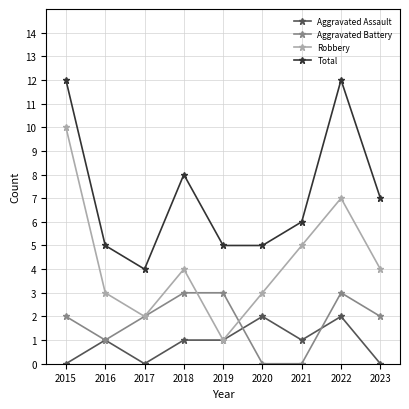

What is the total value across all series at 2019?

10